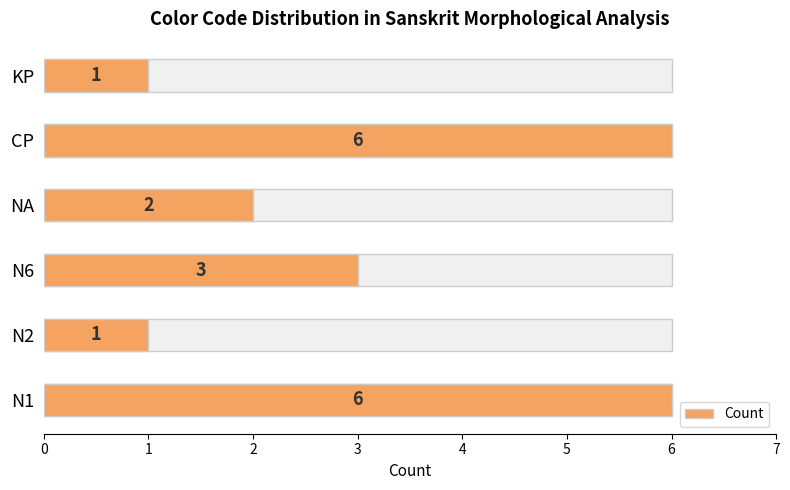

Rank the categories by value from highest to lowest.

N1, CP, N6, NA, N2, KP